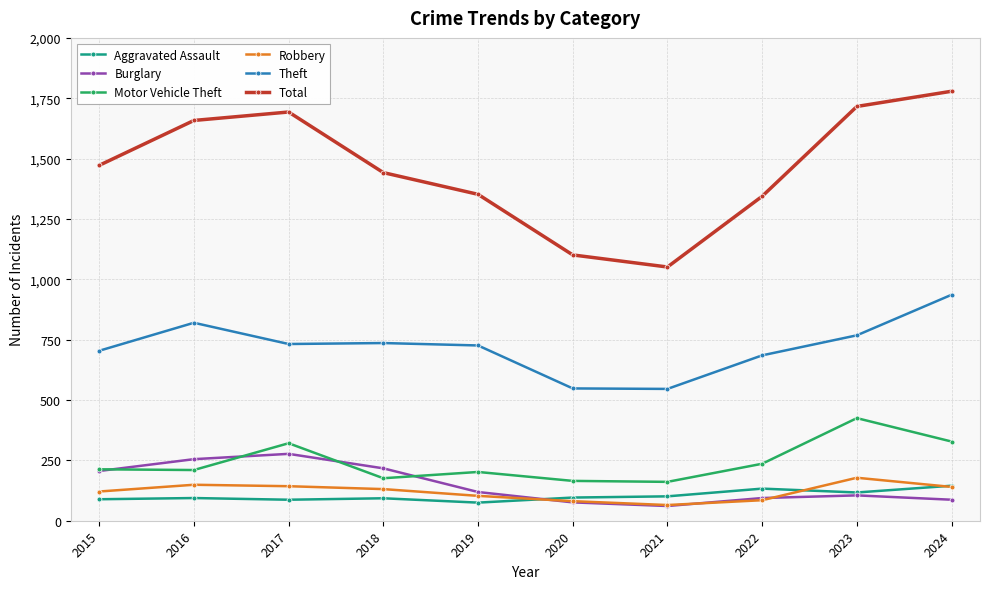

Which series has the largest total across all categories?

Total